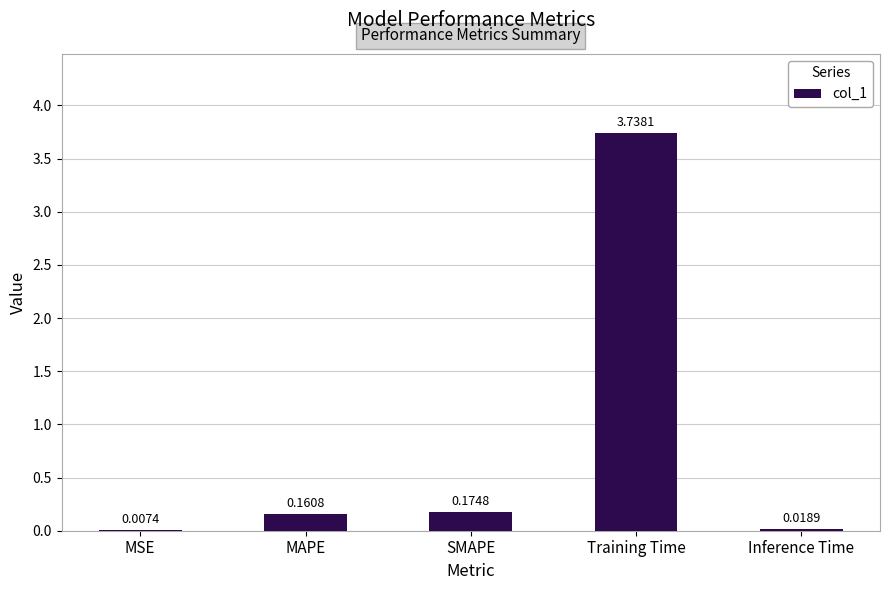

Which label corresponds to the largest value in the chart?

Training Time